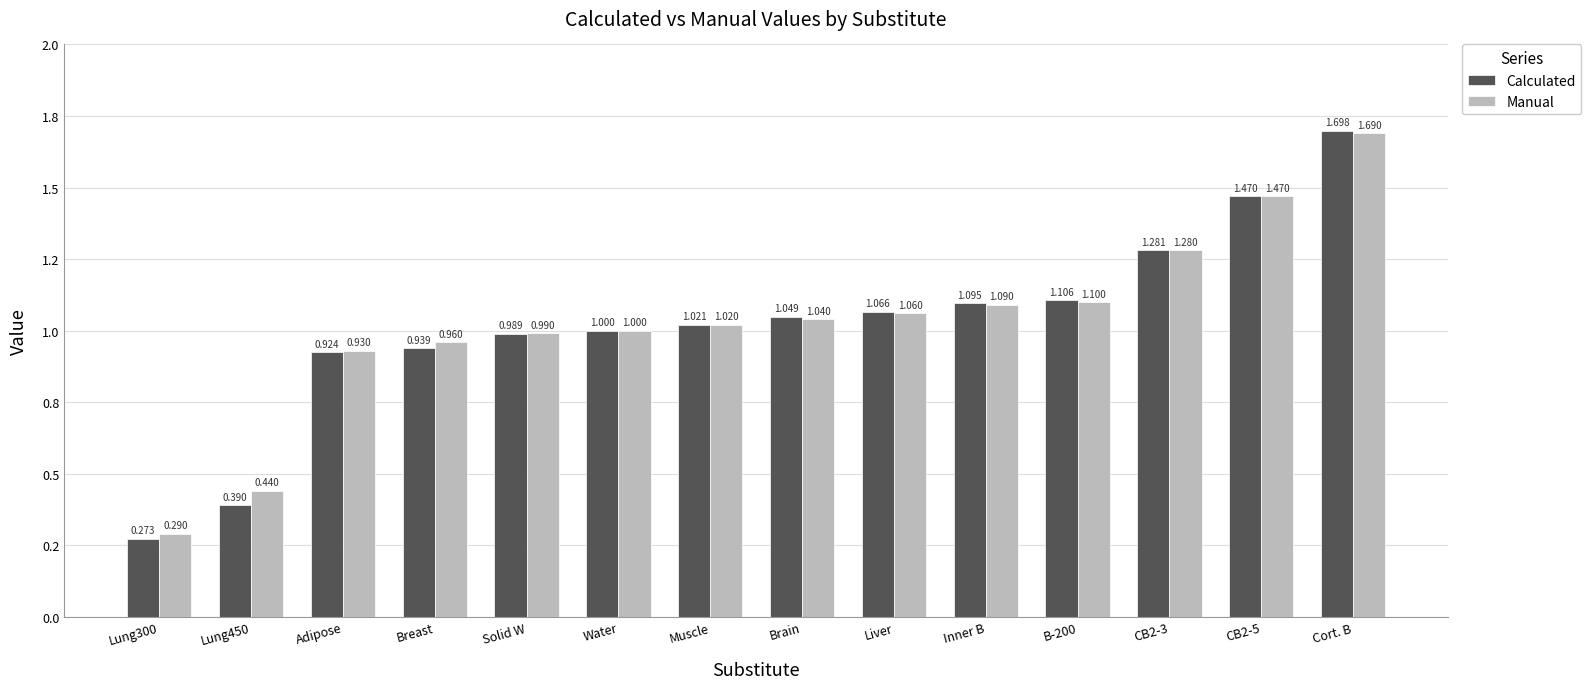

What are all the series names shown in the legend?

Calculated, Manual